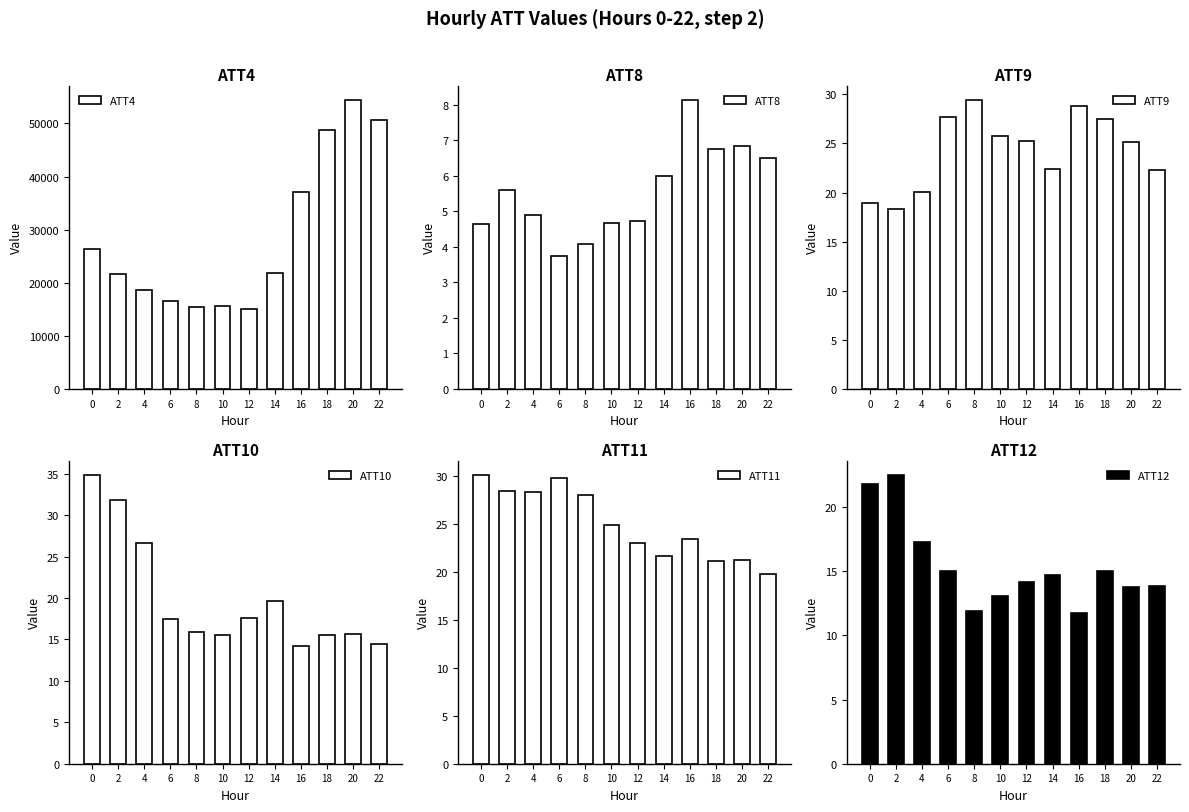

At which category does the chart reach its minimum across all series?

6